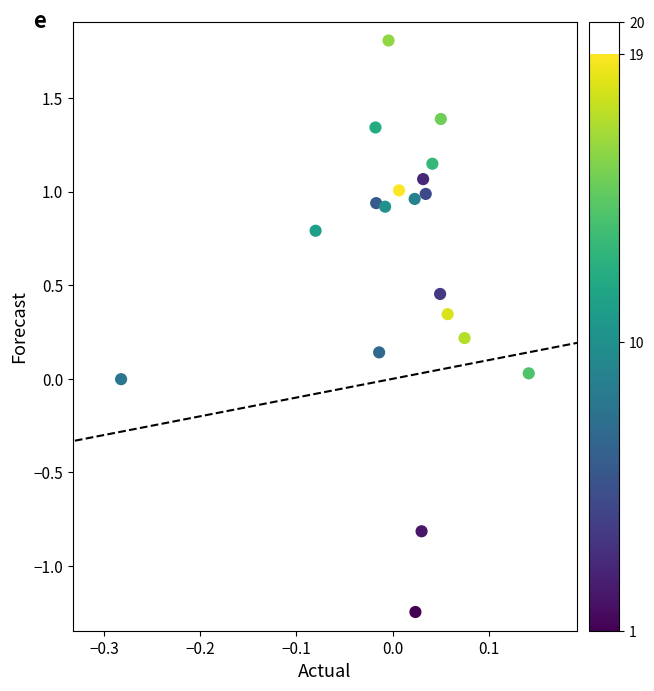

What is the range of X values (max minus min)?

0.4